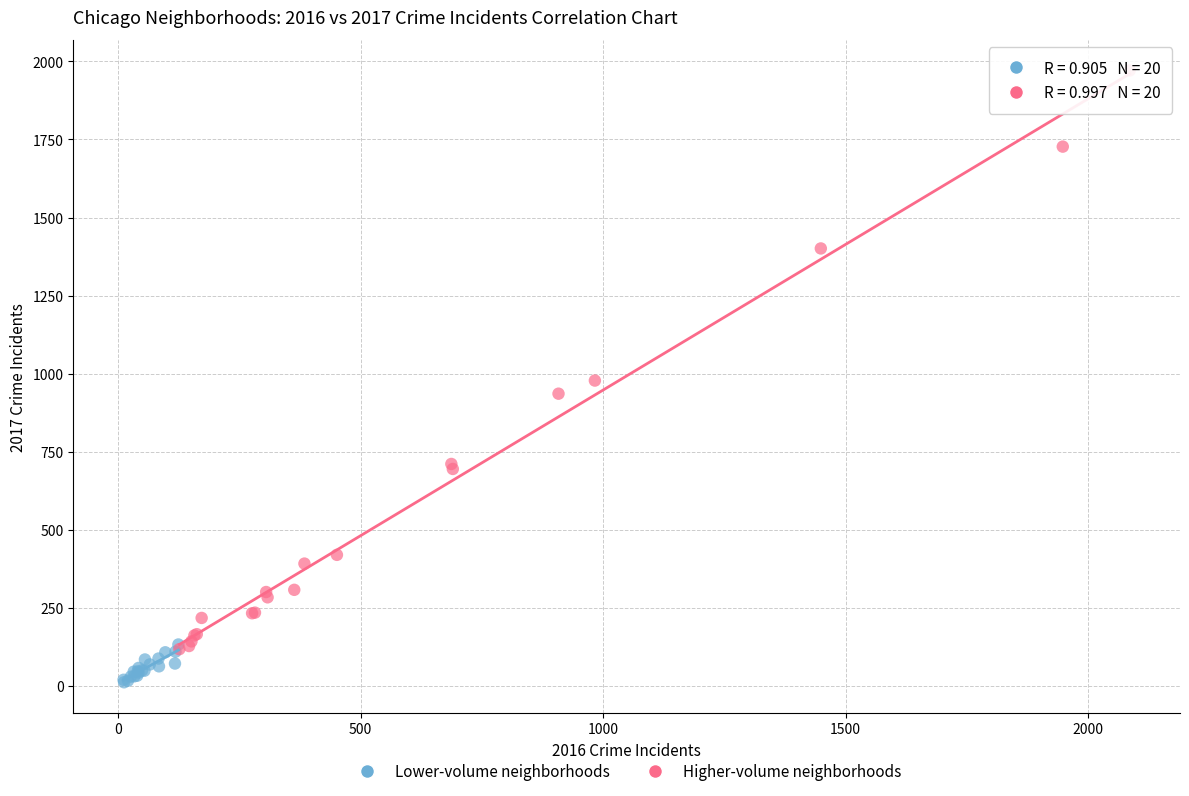

Which series reaches the maximum Y coordinate?

Higher-volume neighborhoods